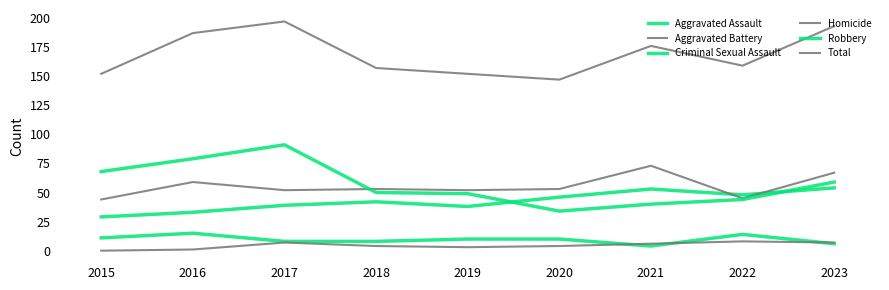

Is this an area chart (filled region under the line)?

No